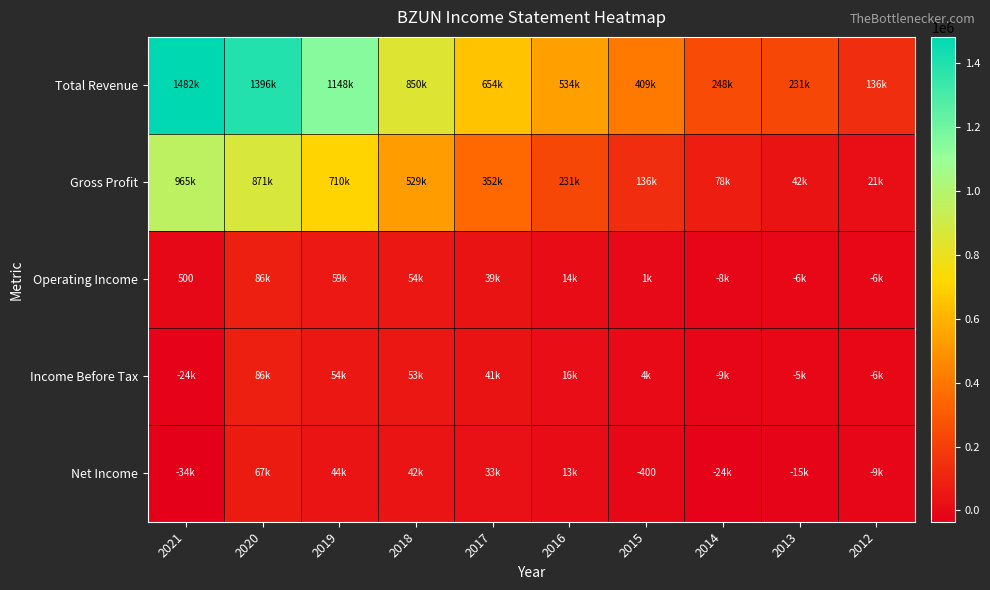

List the labels in order of Operating Income value, smallest first.

2014, 2012, 2013, 2021, 2015, 2016, 2017, 2018, 2019, 2020